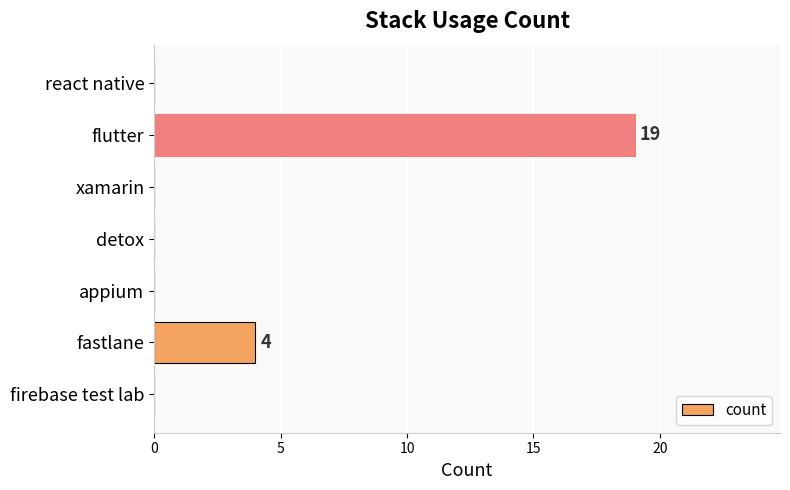

What is the sum of all values?

23